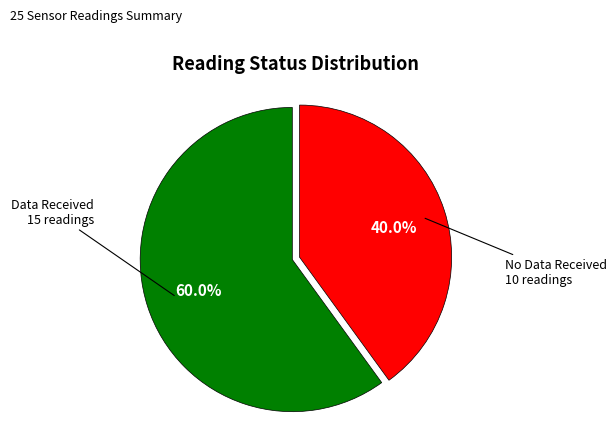

Count the number of slices in the pie.

2